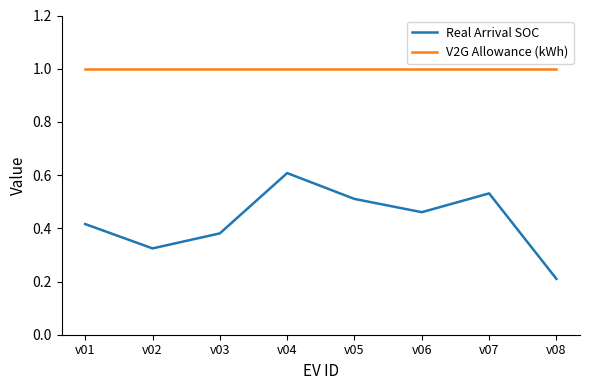

What are all the series names shown in the legend?

Real Arrival SOC, V2G Allowance (kWh)